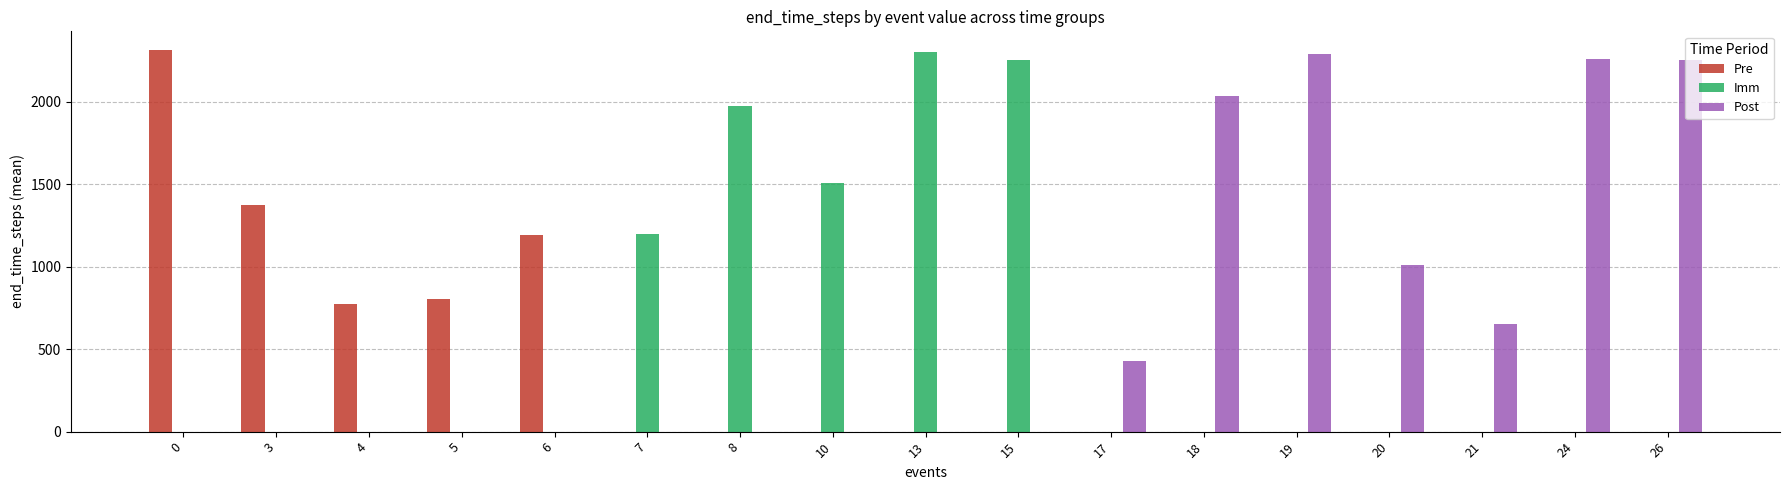

What is the sum of the Pre values at 0 and 17?

2310.7